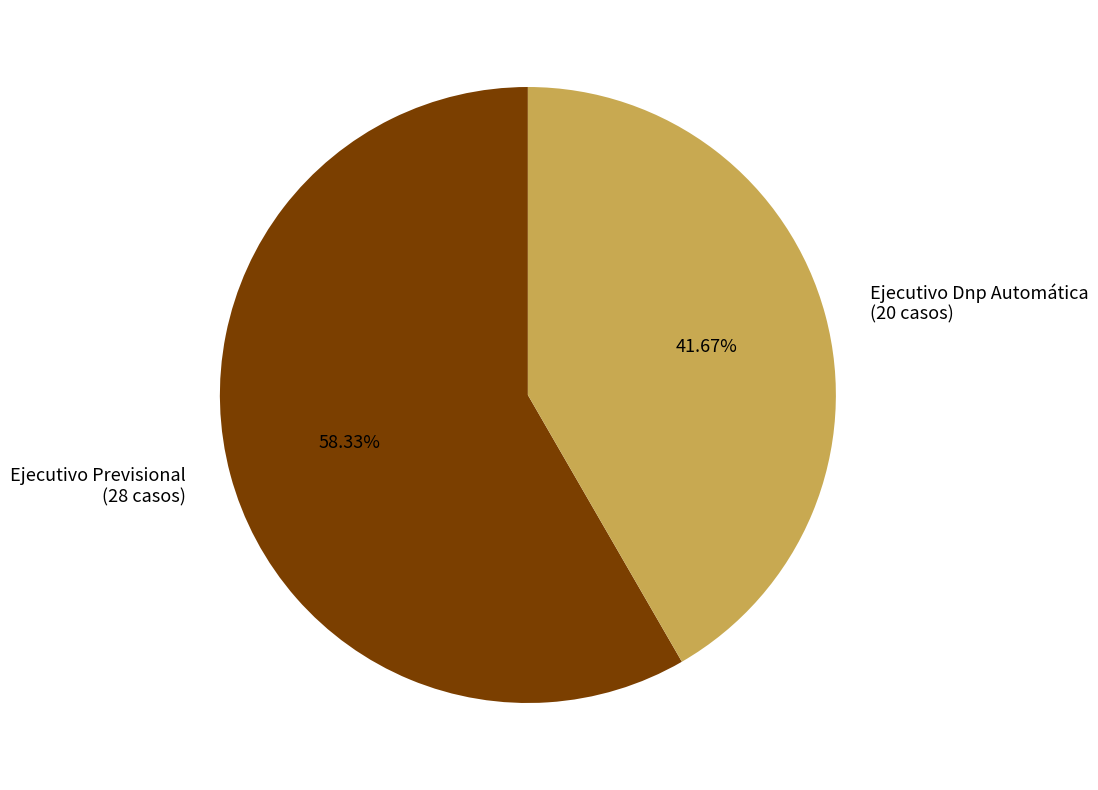

How much of the chart is everything except Ejecutivo Previsional?

41.7%